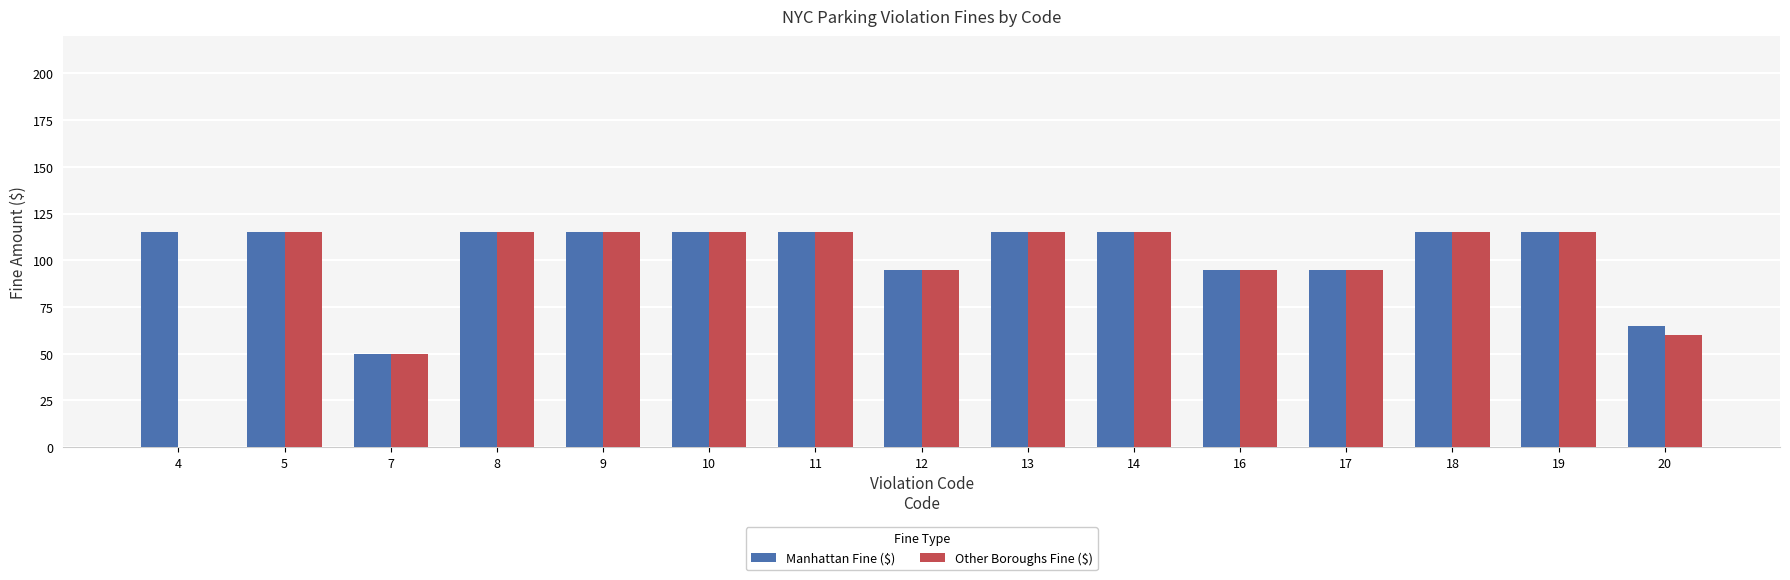

What are all the series names shown in the legend?

Manhattan Fine ($), Other Boroughs Fine ($)